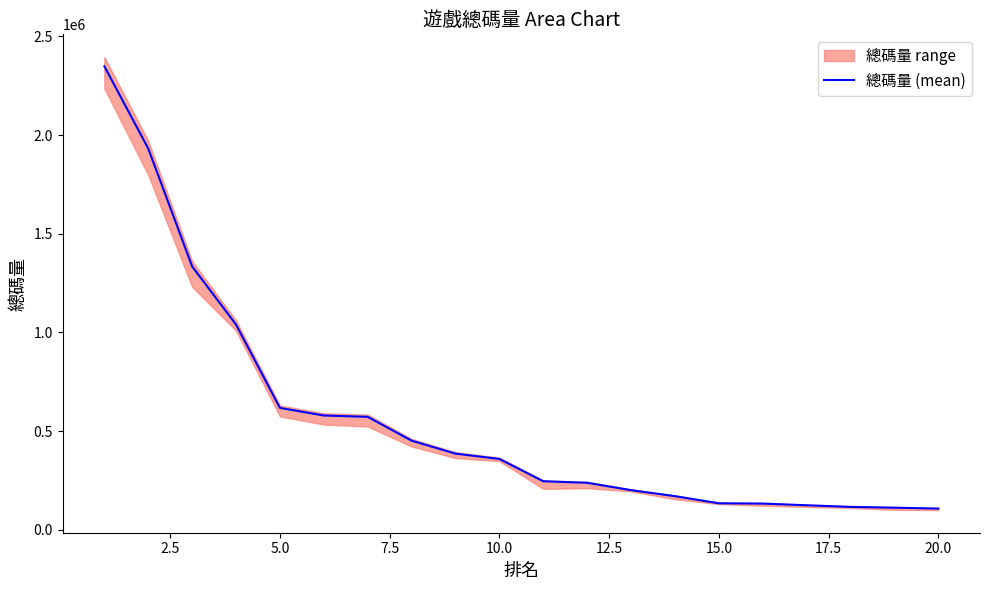

Between 12.5 and 19, which is larger?

12.5